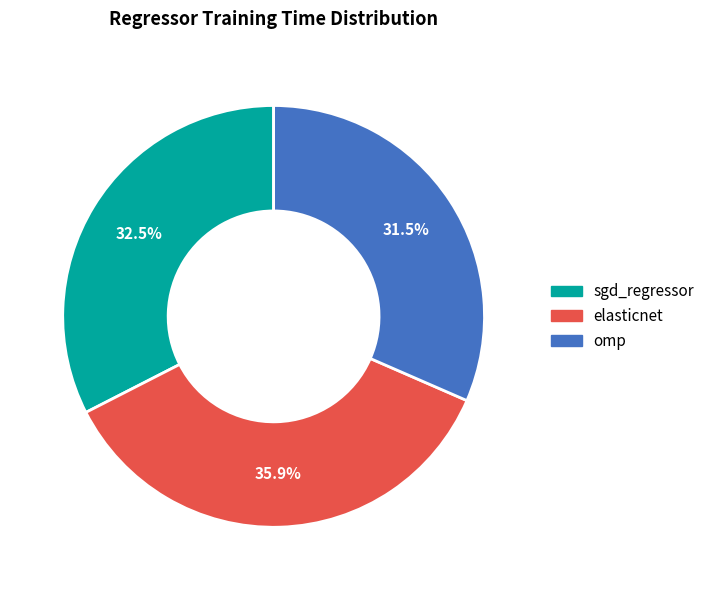

Is it true that elasticnet is 31% of the pie?

False